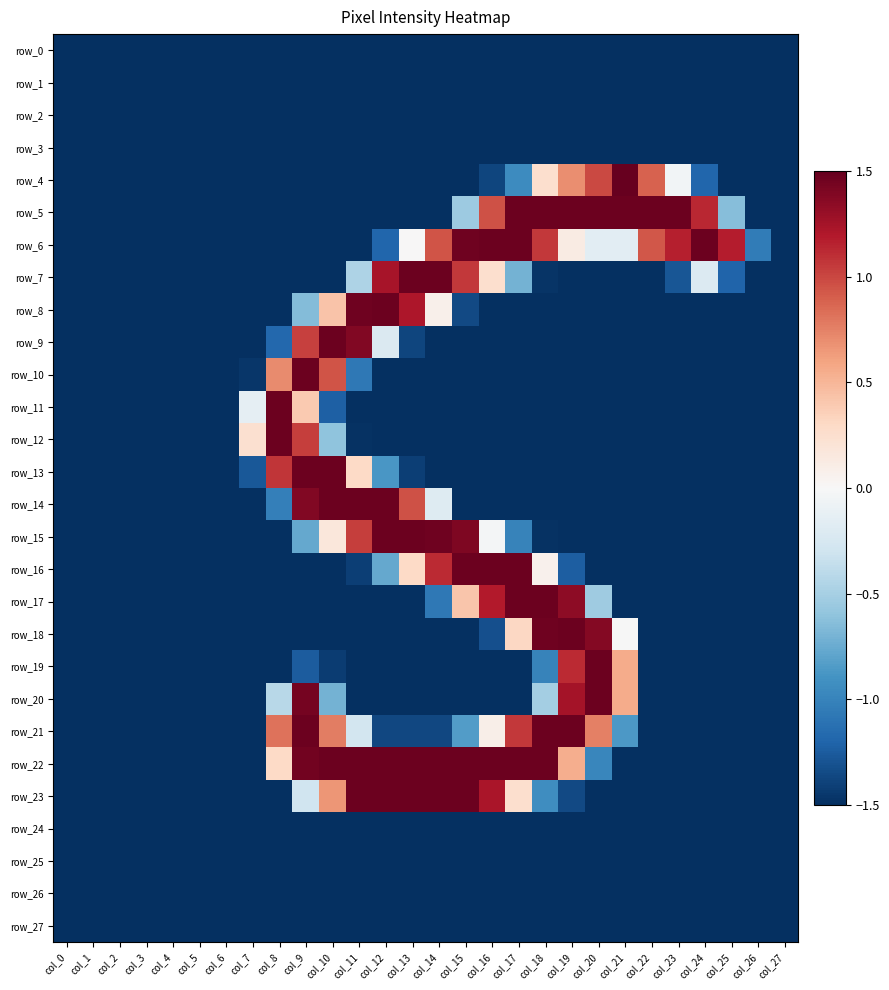

Is the value of row_27 at col_4 greater than the value of row_20 at col_25?

No